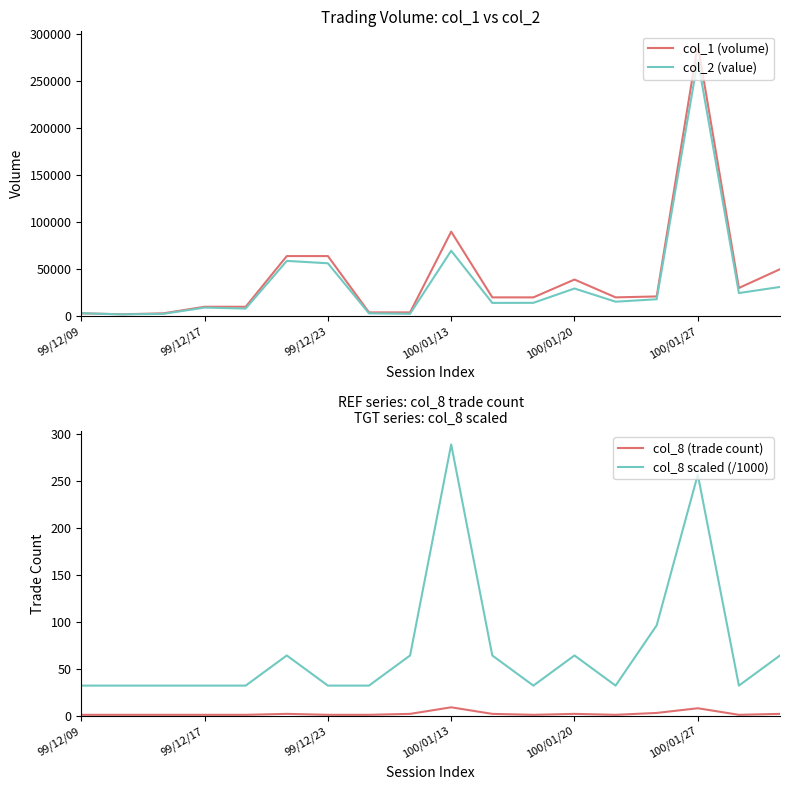

The col_8 scaled (/1000) series shows 289.0 at 100/01/13. True or false?

True